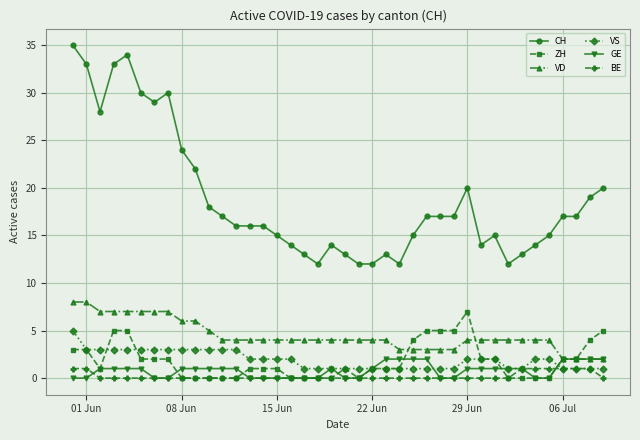

True or false: VS and CH intersect in this chart.

False